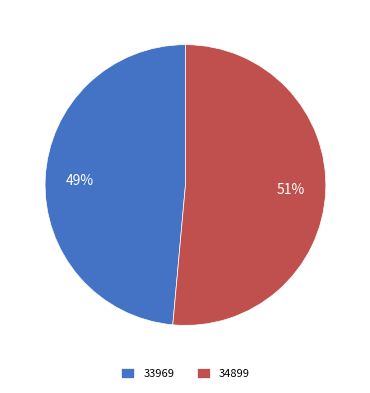

Between 33969 and 34899, which is larger?

34899